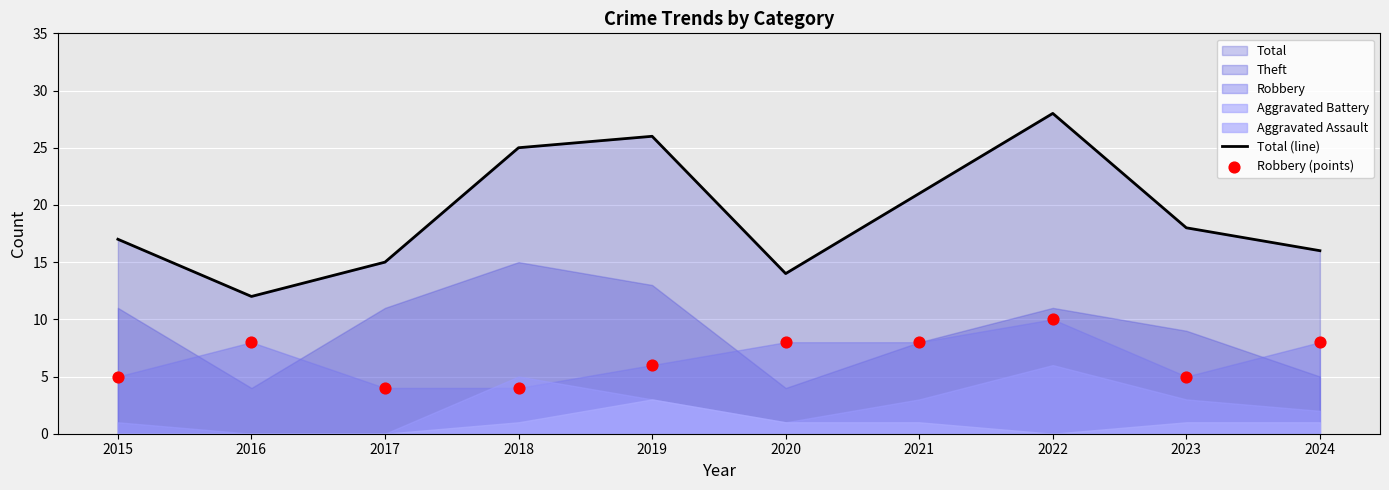

Which series contains the highest Y value?

Total (line)